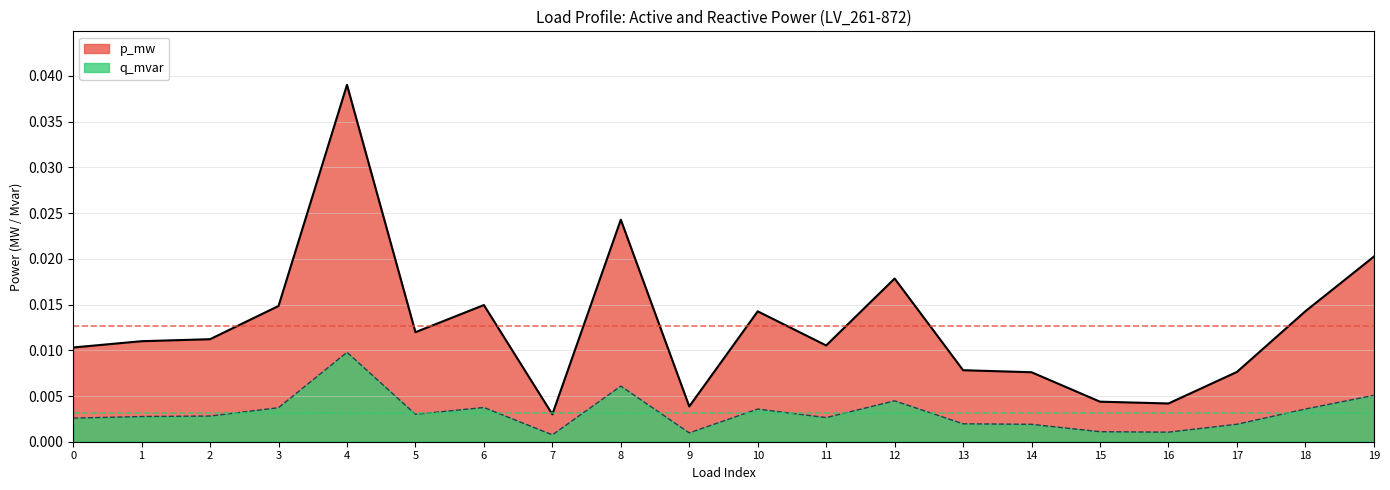

Which category has the highest value in the p_mw series?

4